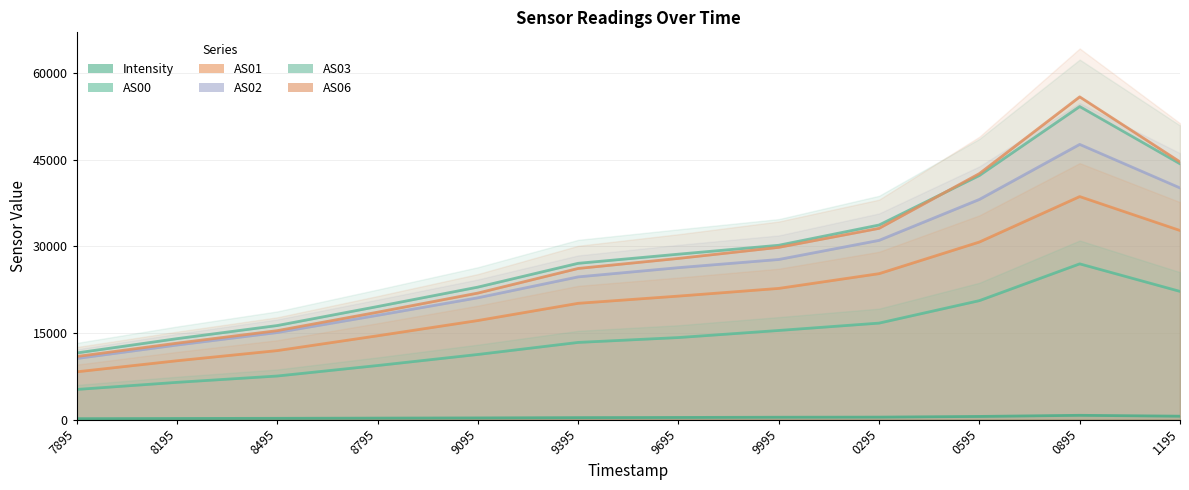

What are all the series names shown in the legend?

Intensity, AS00, AS01, AS02, AS03, AS06